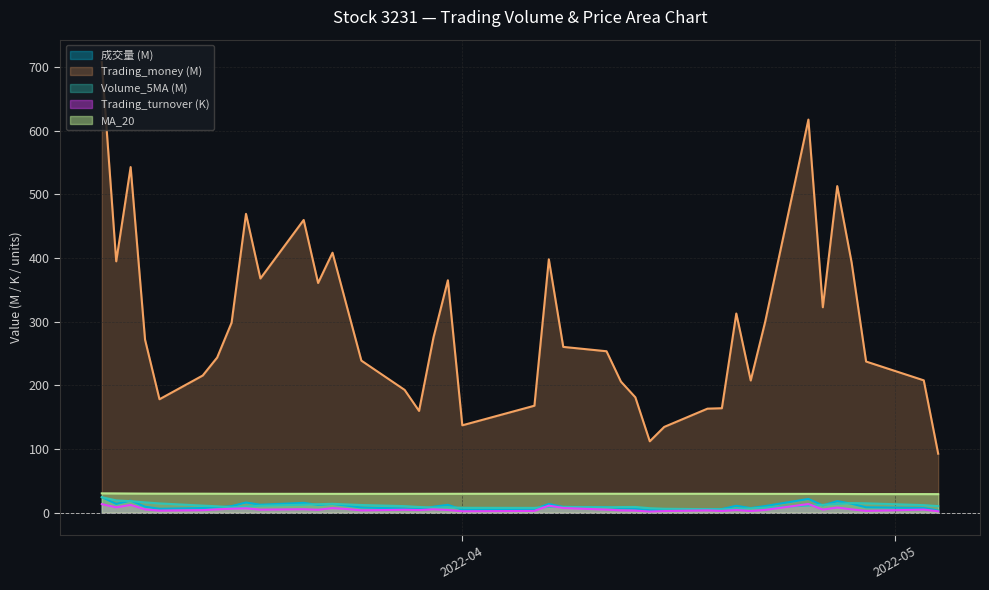

Which series has the widest spread of values?

Trading_money (M)